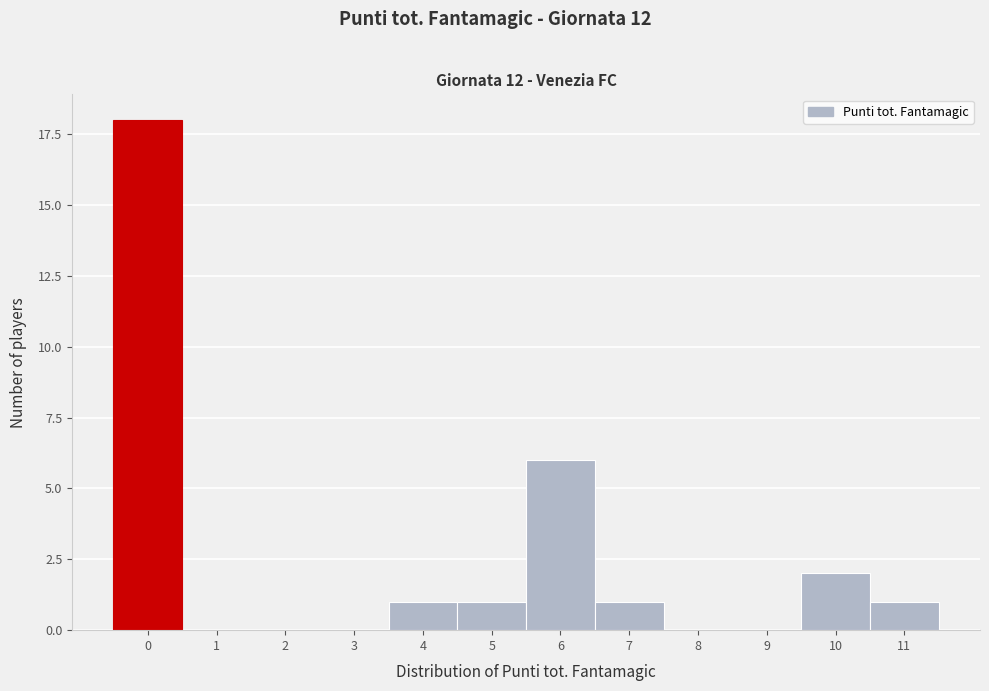

Reading left to right, what are all the values shown in this chart?

0=18	1=0	2=0	3=0	4=1	5=1	6=6	7=1	8=0	9=0	10=2	11=1